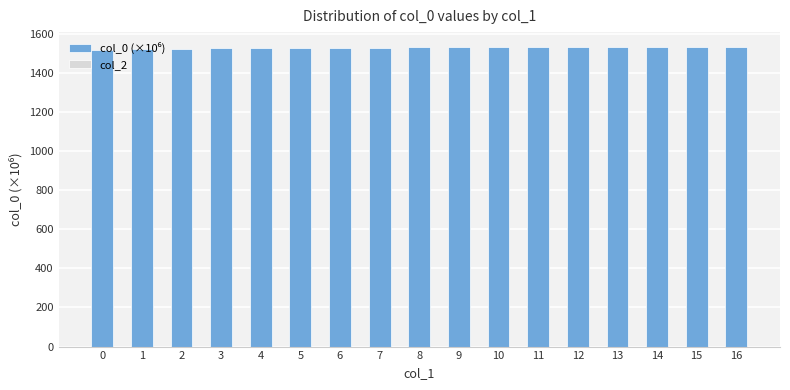

What is the value of the 16th bar from the left?

1531.8